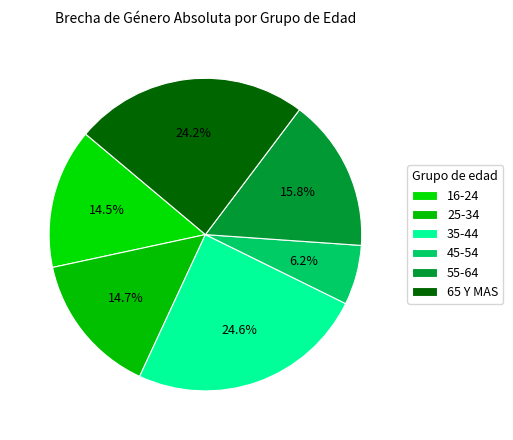

The 55-64 slice represents 9% of the pie. True or false?

False